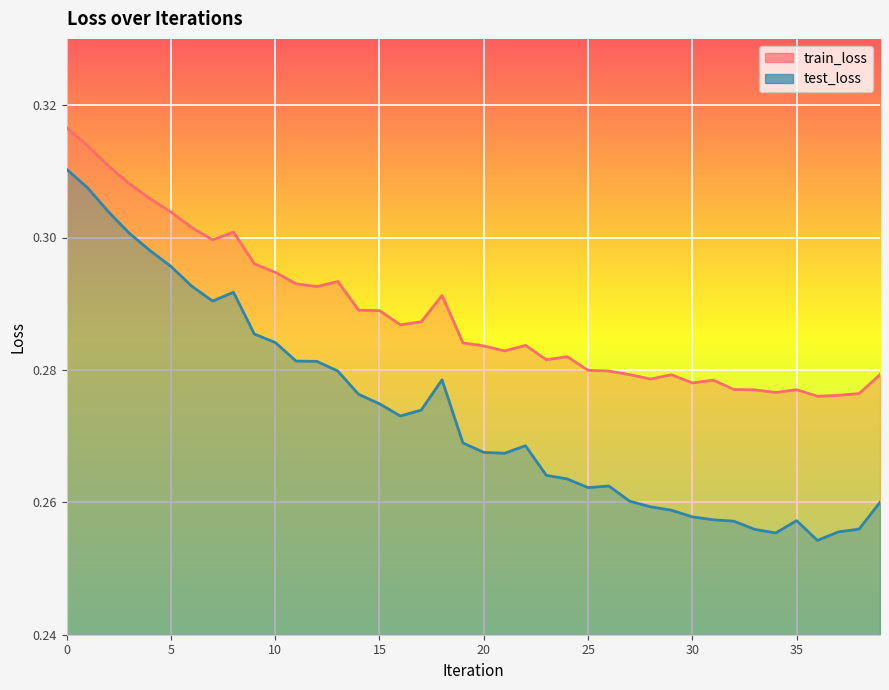

What is the sum of all train_loss values?

11.5